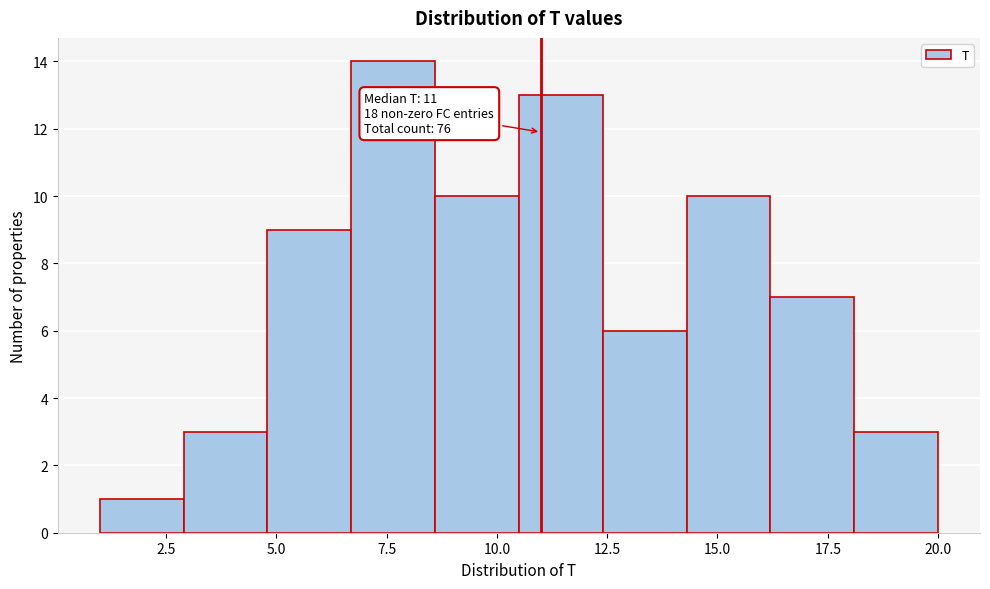

Read against the x-axis, roughly where is the centre of the tallest bar?

7.5